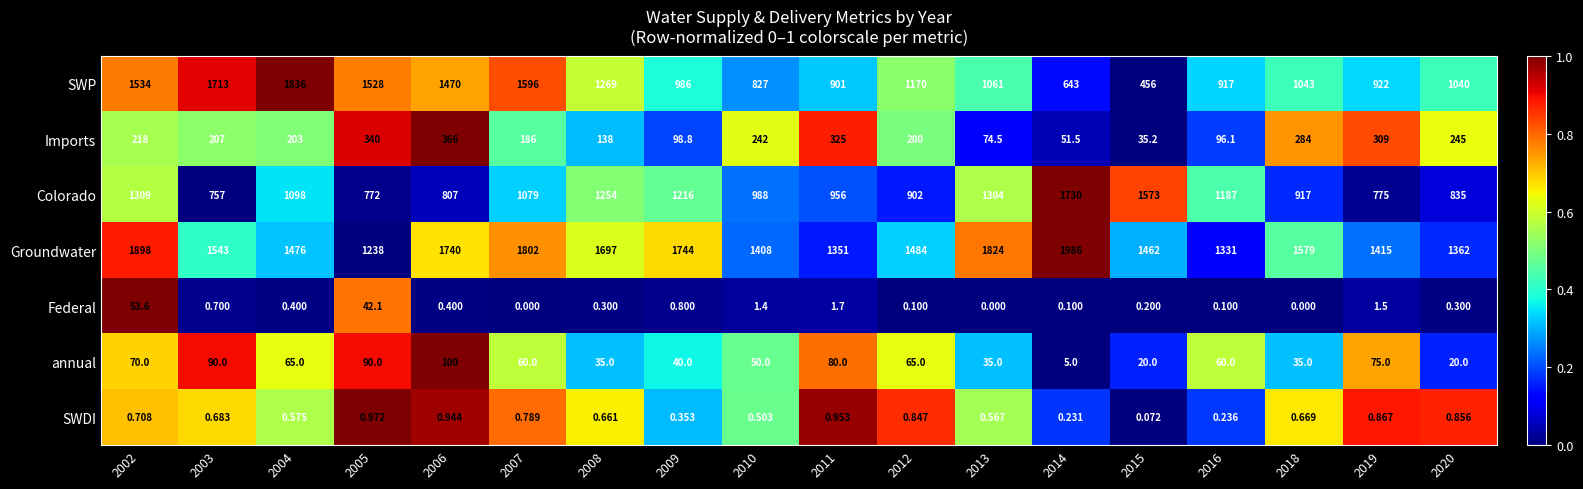

Rank the series by their maximum value, from highest to lowest.

Groundwater, SWP, Colorado, Imports, annual, Federal, SWDI